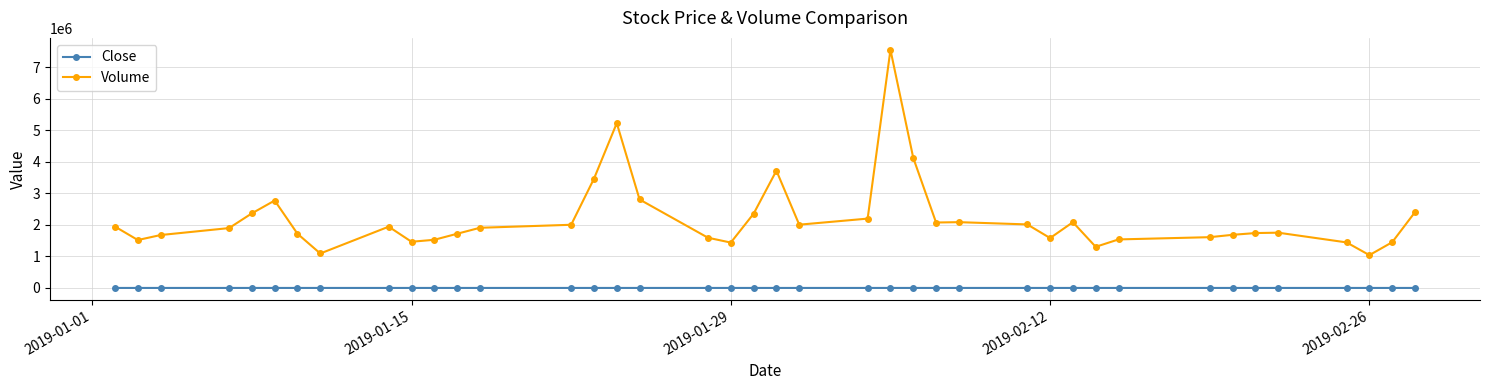

List the series in order of their peak value, highest first.

Volume, Close